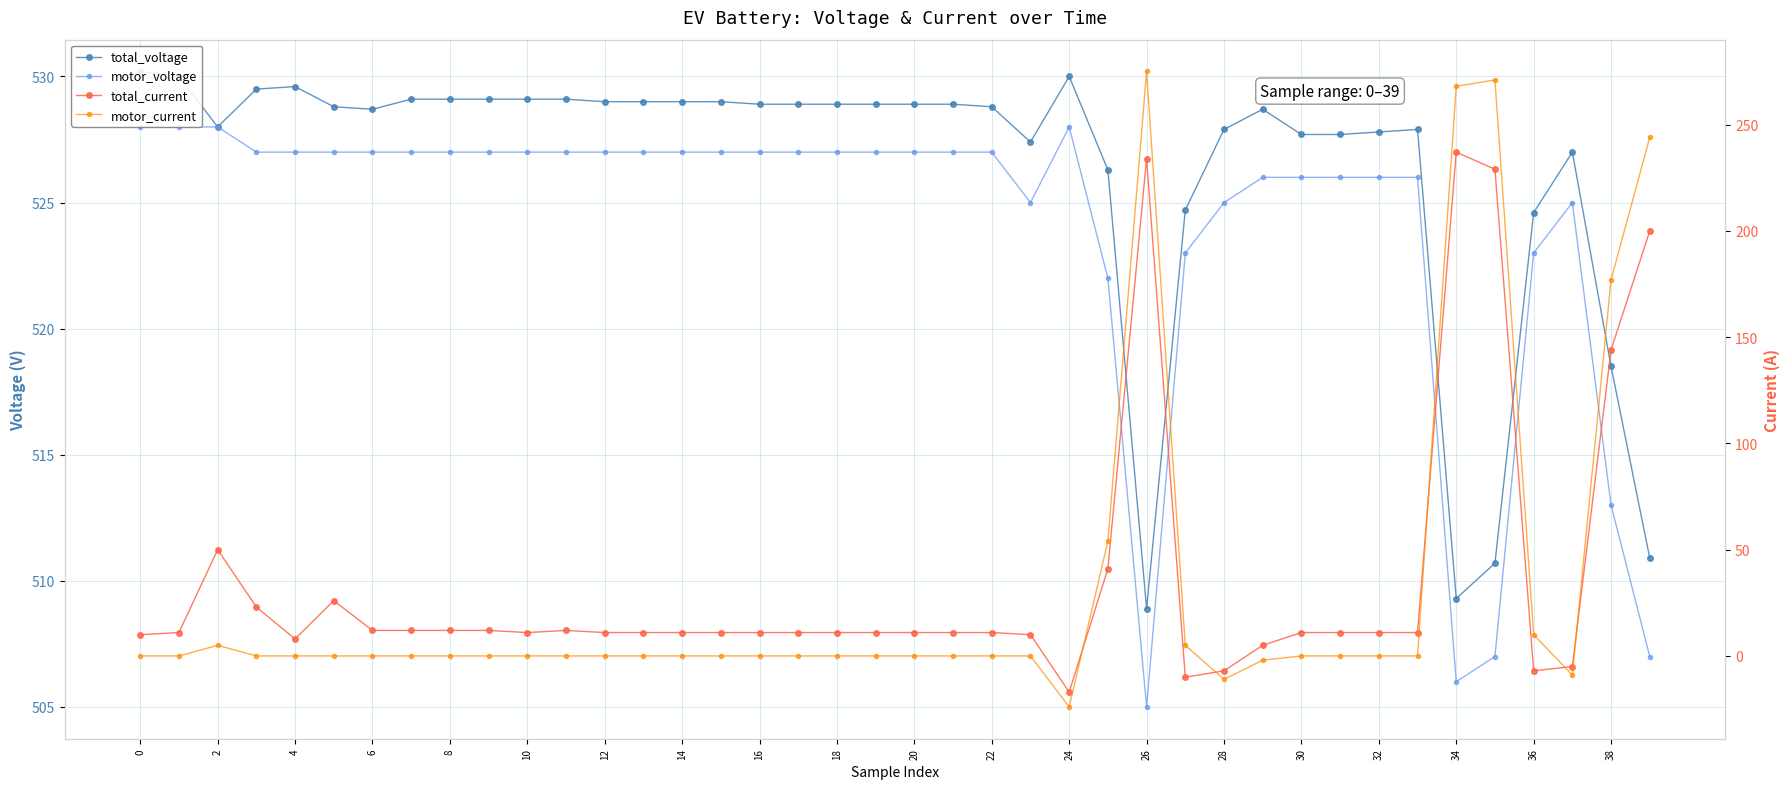

Which series has the widest spread of values?

motor_current